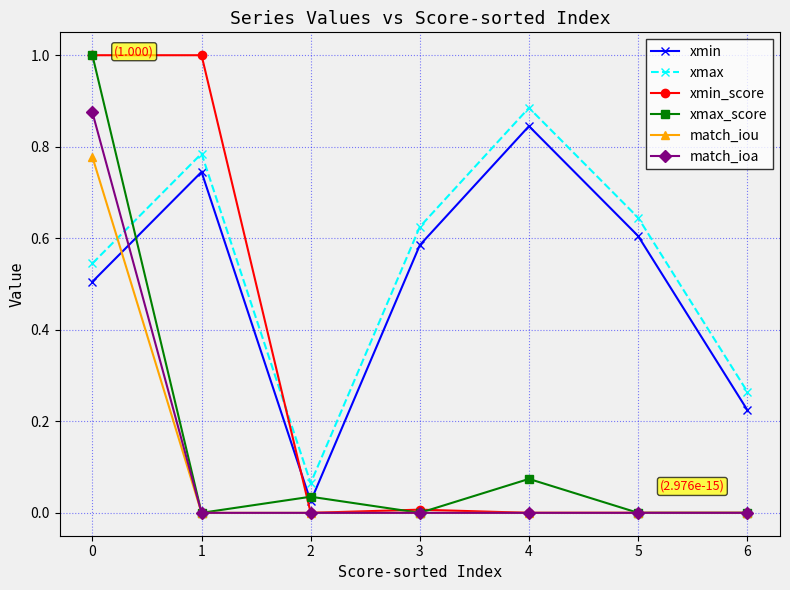

The value of xmin_score at 1 is 1.7. True or false?

False